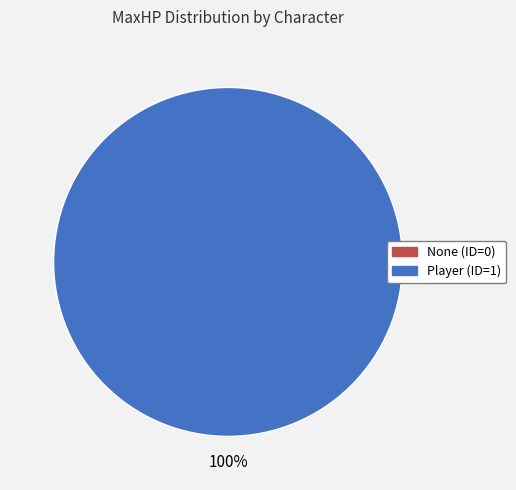

Does any single category account for the majority?

Yes